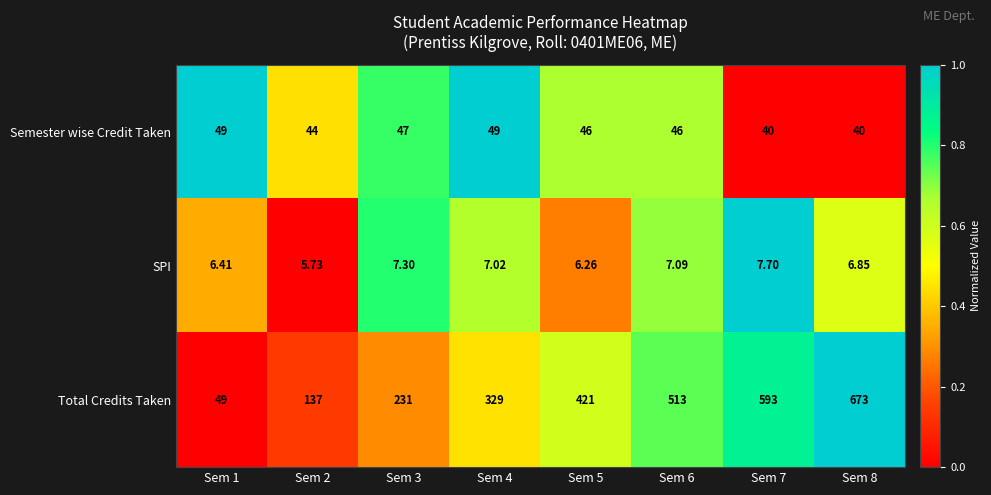

Which series has the widest spread of values?

Total Credits Taken